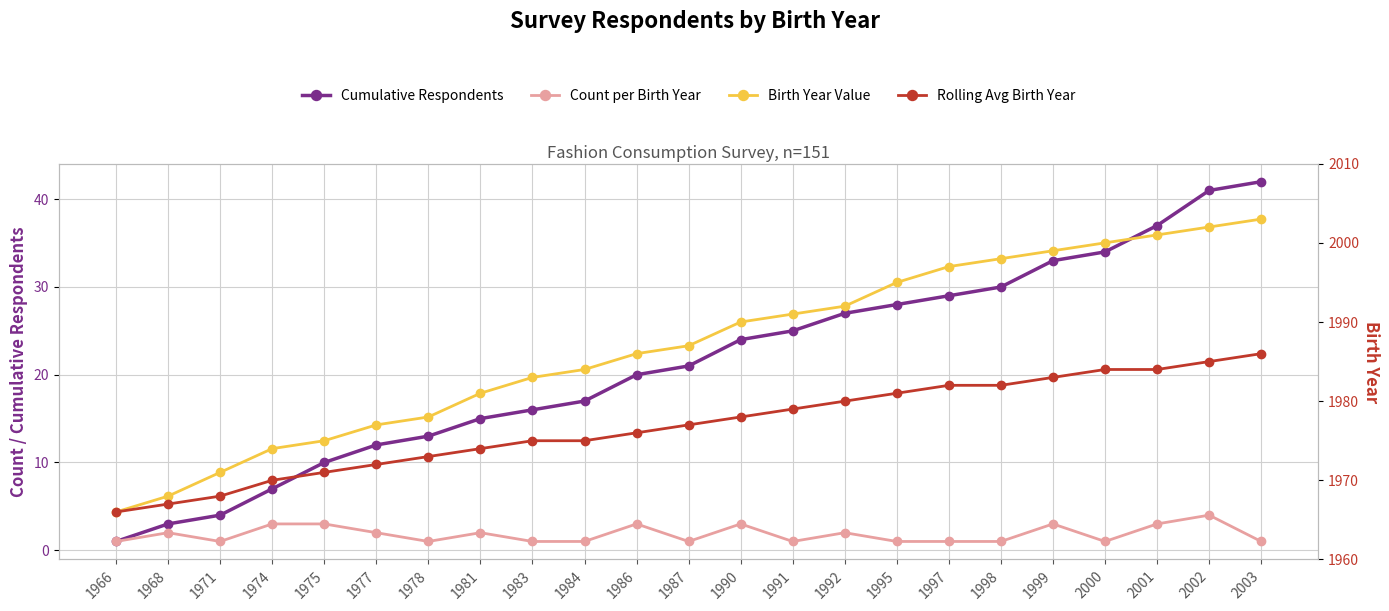

Which series has the largest range (max minus min)?

Cumulative Respondents